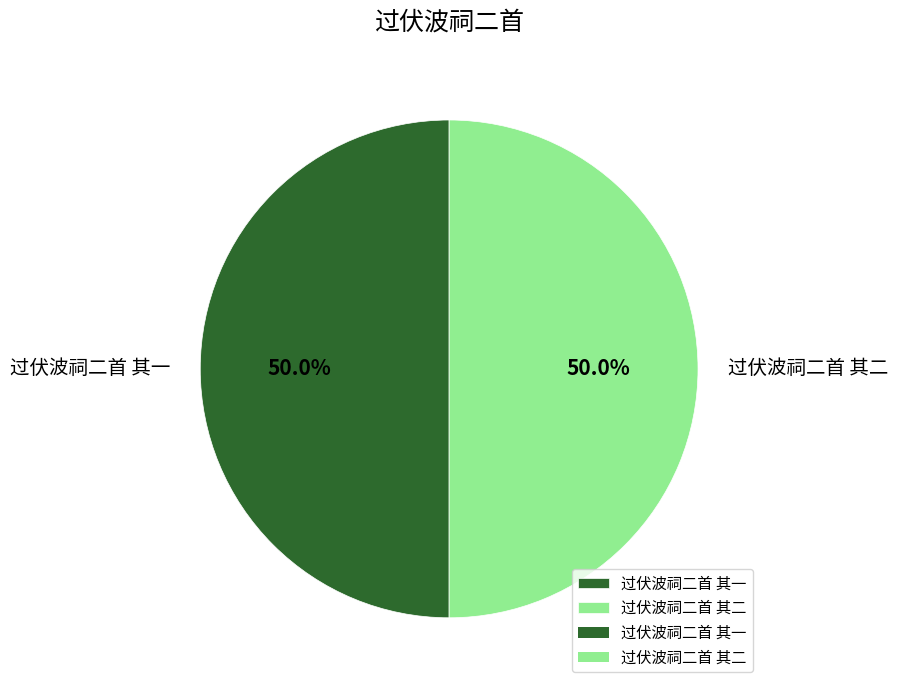

Approximately how many times larger is the value at 过伏波祠二首 其二 compared to 过伏波祠二首 其一?

1.0